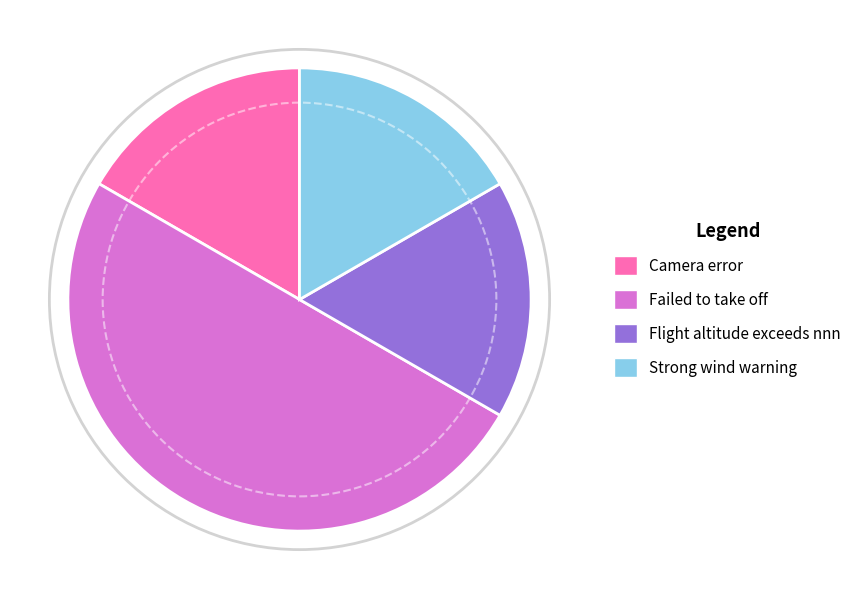

Is the sum of Flight altitude exceeds nnn and Failed to take off greater than half?

Yes